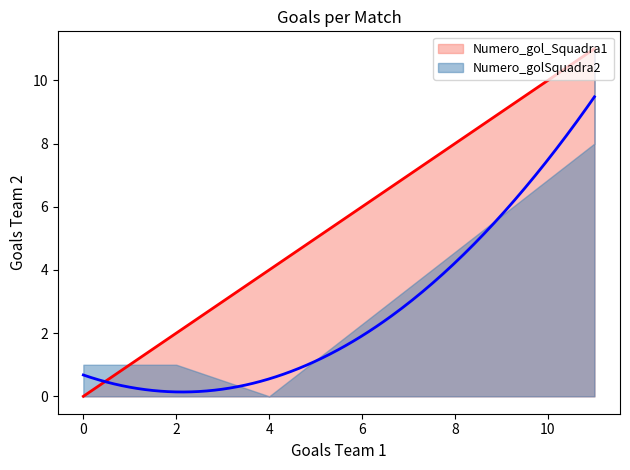

How many values in the Numero_golSquadra2 series exceed 1?

2